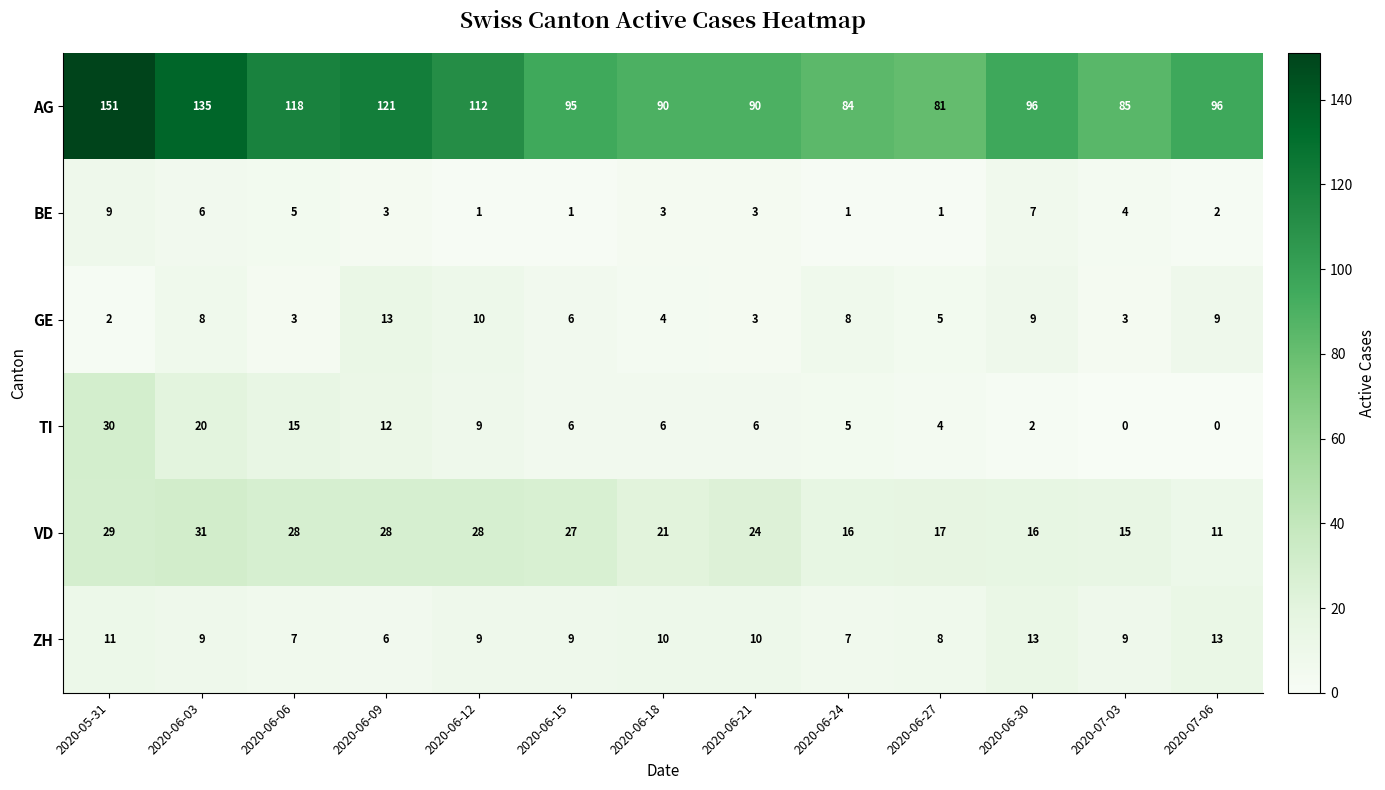

What is the average value of the BE series?

4